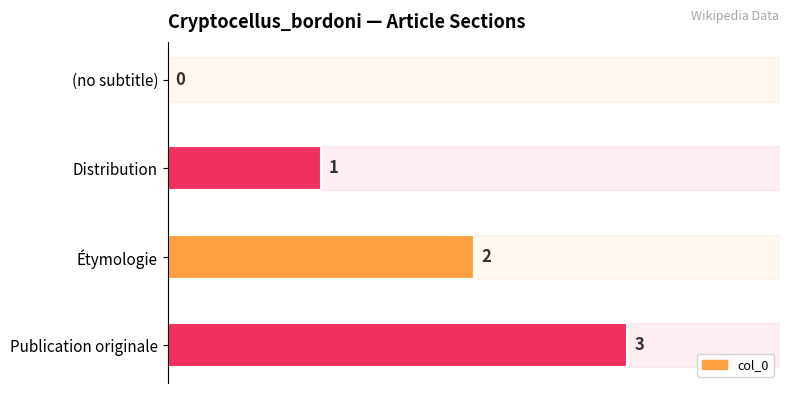

How many values are between 1 and 3?

3